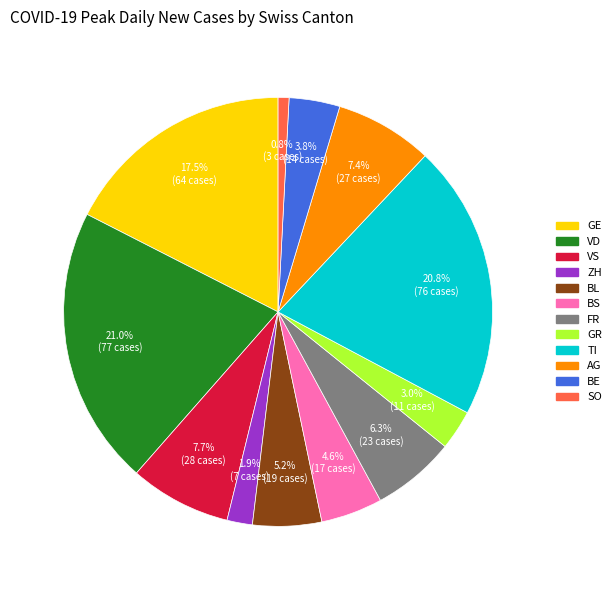

Does any single category account for the majority?

No